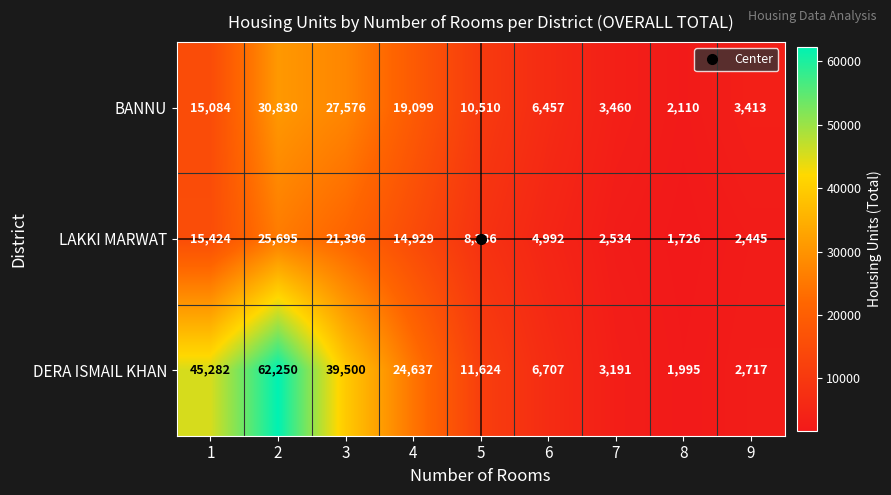

What is the spread (max minus min) of values at 4?

9708